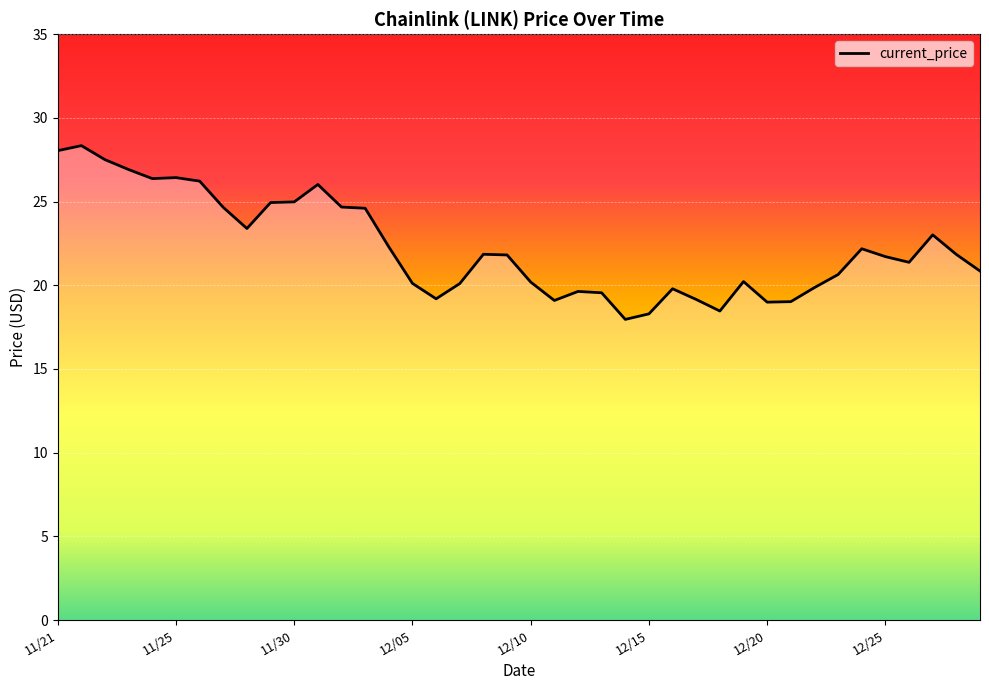

What is the maximum value shown in the chart?

28.3